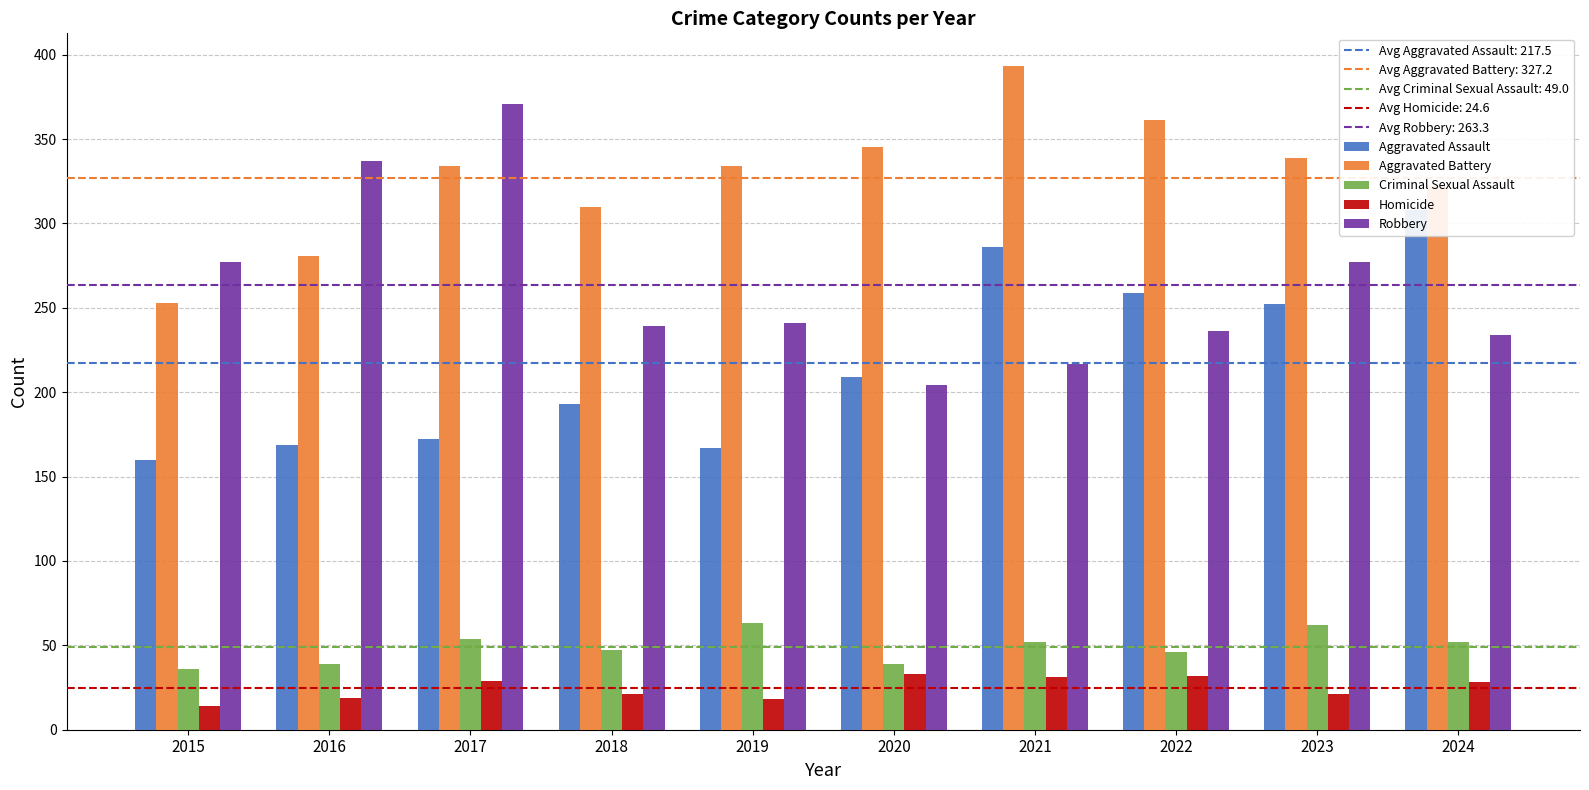

What is the value of the Criminal Sexual Assault bar at the 10th from the left?

52